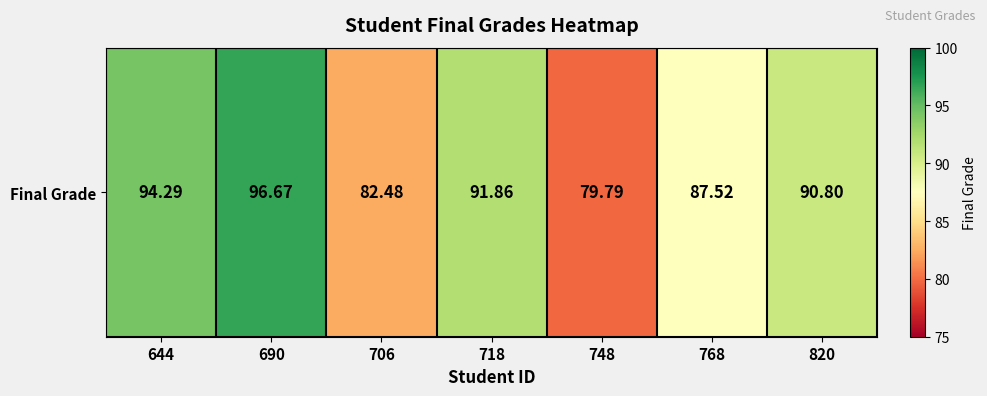

Reading left to right, list all the values displayed in this chart.

94.3	96.7	82.5	91.9	79.8	87.5	90.8